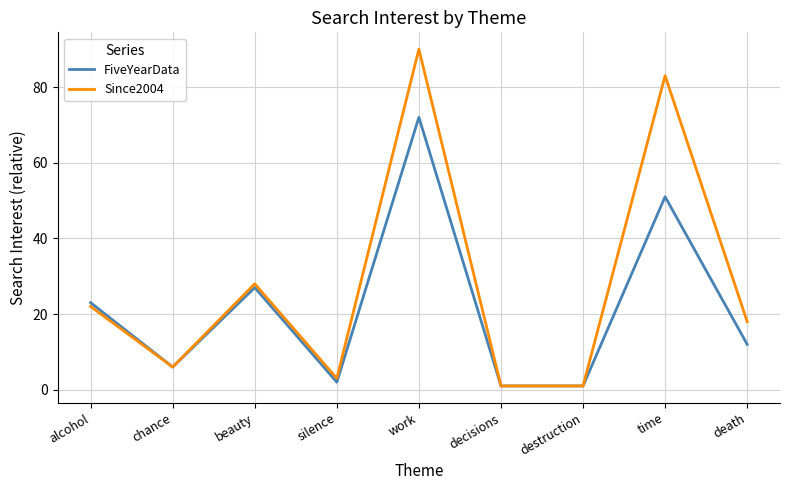

What is the greatest value displayed?

90